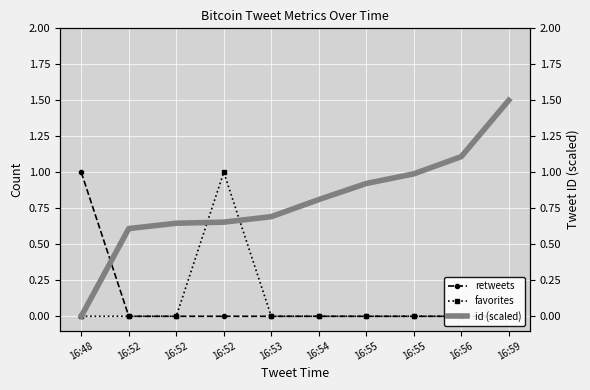

True or false: favorites has a value of 0.0 at 16:54.

True